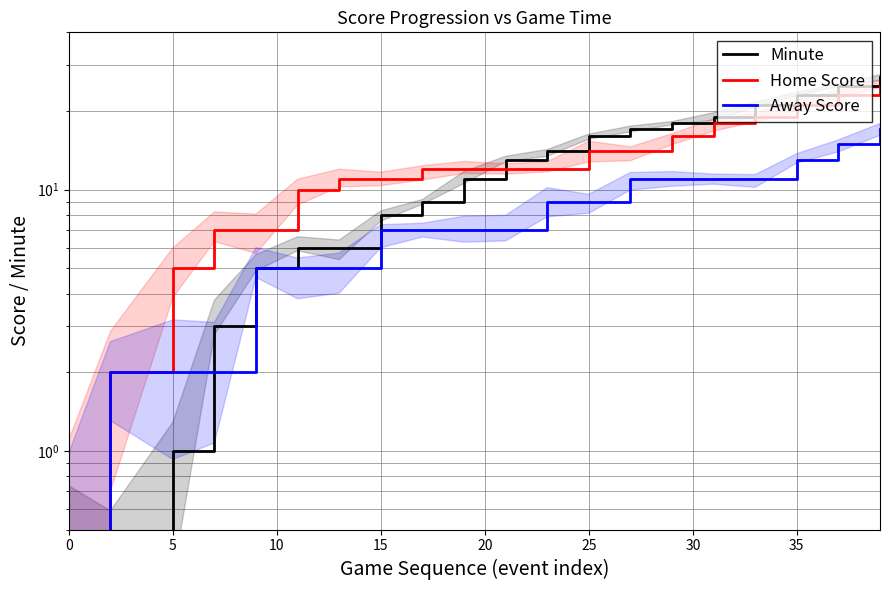

Is the value of Away Score at 12 greater than the value of Minute at 15?

Yes